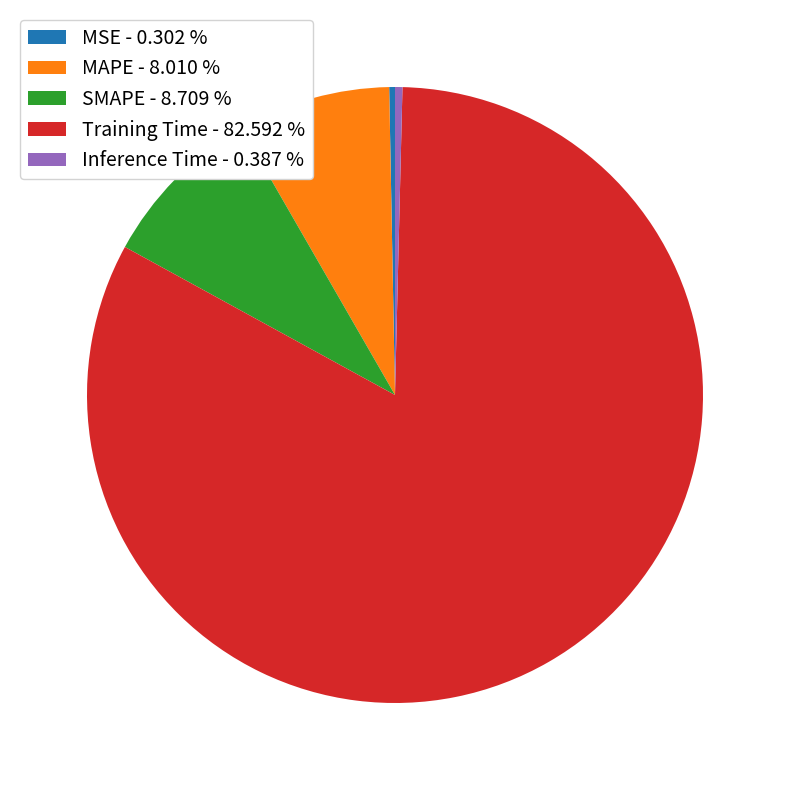

Is there a majority slice in this chart?

Yes